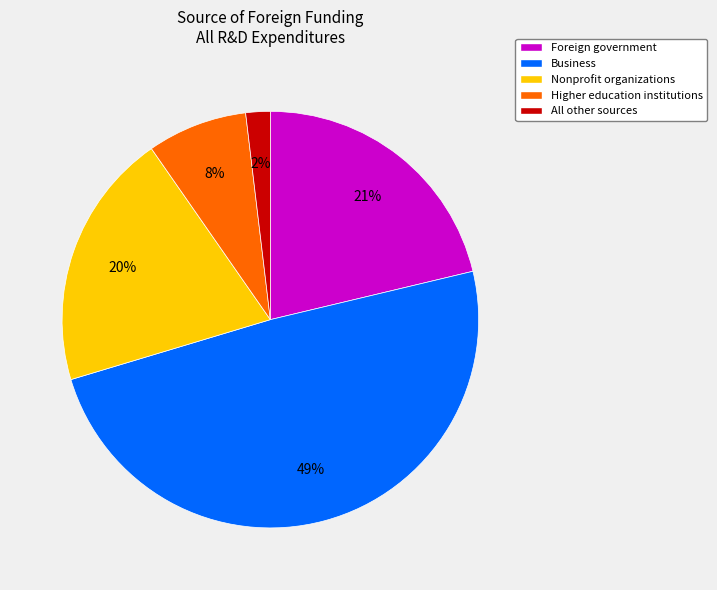

How many slices are in this pie chart?

5